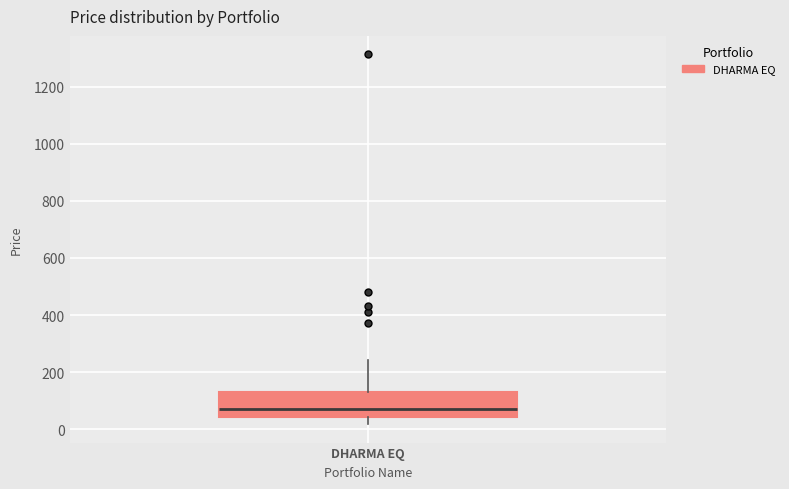

Where is the lower edge of the box for DHARMA EQ on the y-axis? The values are not printed on the chart, so give them approximately, as read against the axis.

40